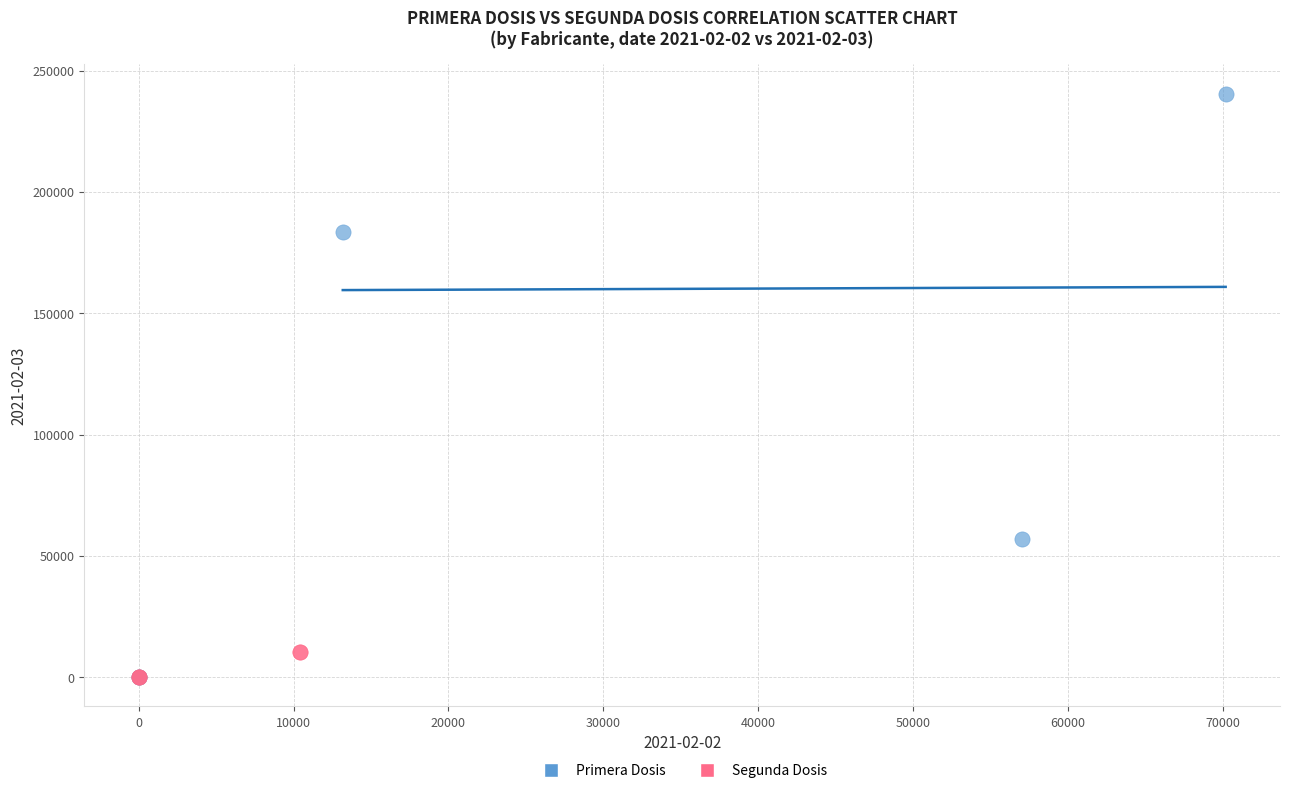

Which series contains the highest Y value?

Primera Dosis